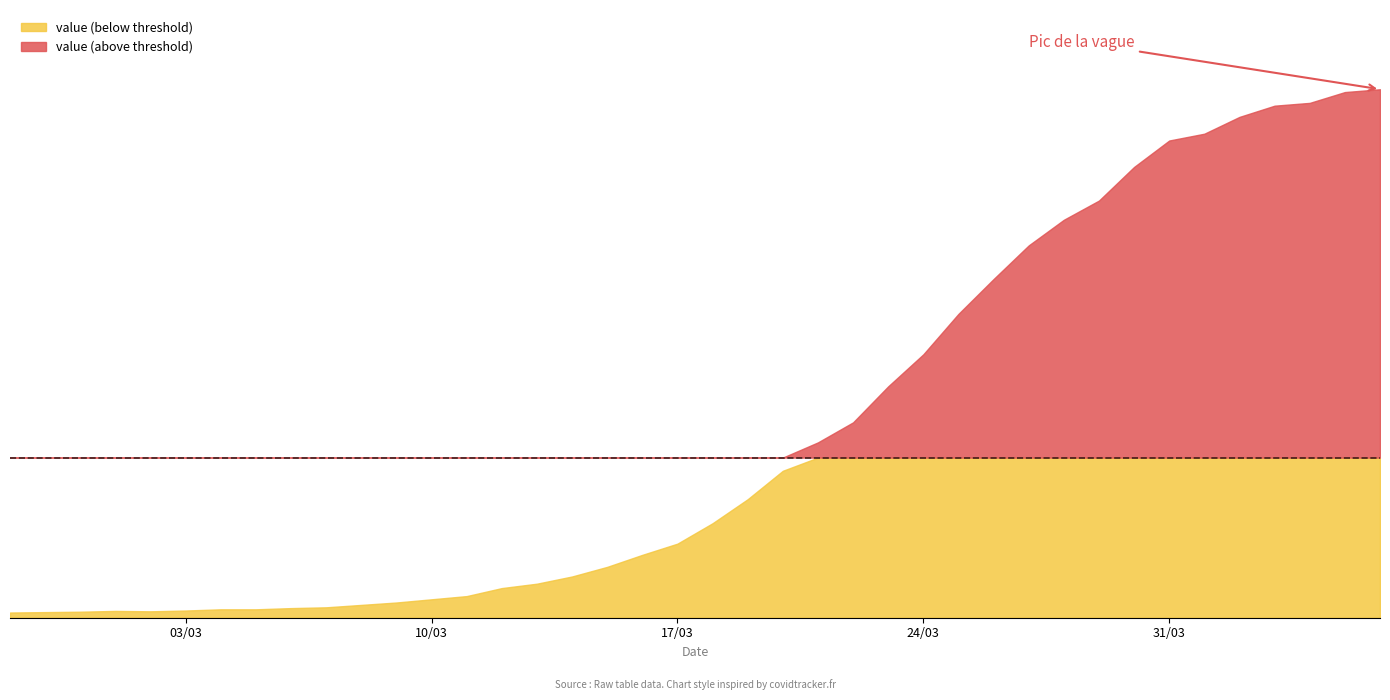

Reading left to right, extract all data points from this chart.

13	14	15	17	16	18	21	21	24	26	32	38	46	54	74	85	103	127	157	185	236	296	367	438	488	578	658	759	846	930	994	1042	1126	1192	1209	1251	1279	1286	1313	1320